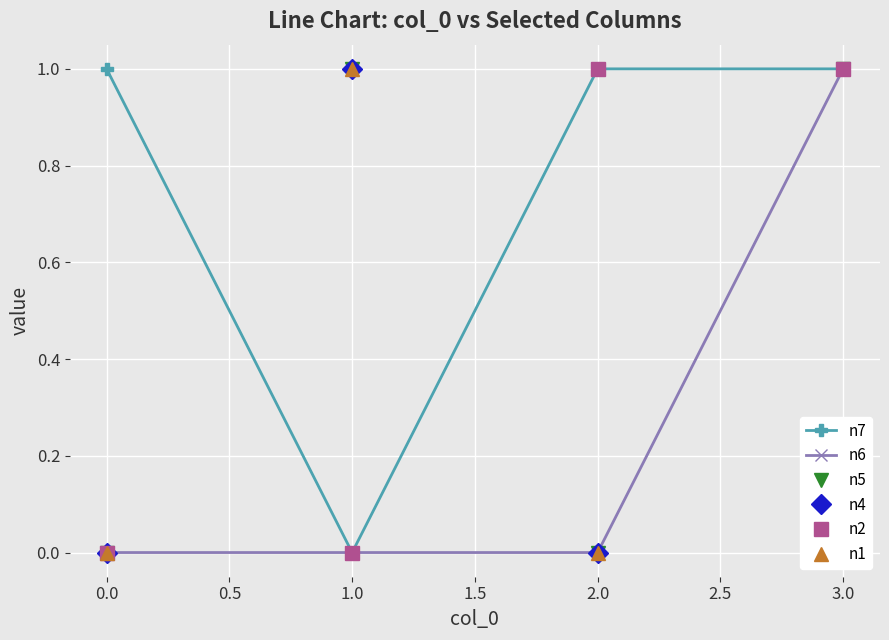

What is the value of the n6 point at the 4th from the left?

1